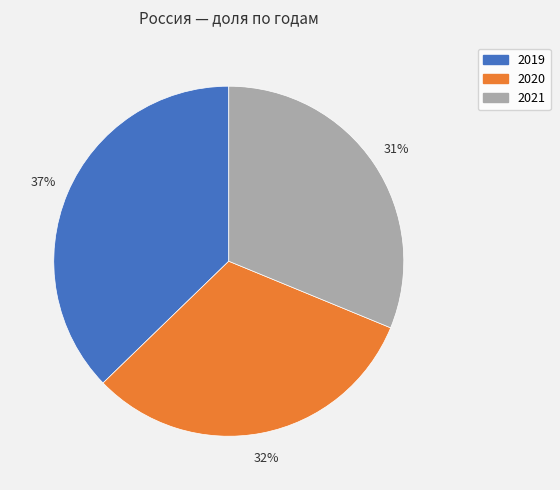

To the nearest percent, what is the average slice percentage?

33%